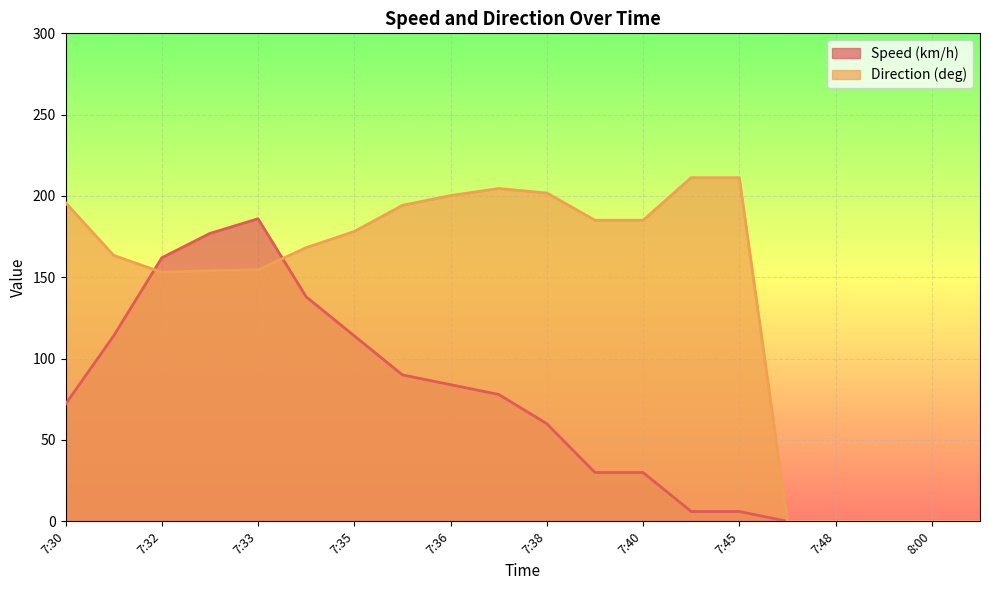

At which category is the sum across all series the highest?

7:33